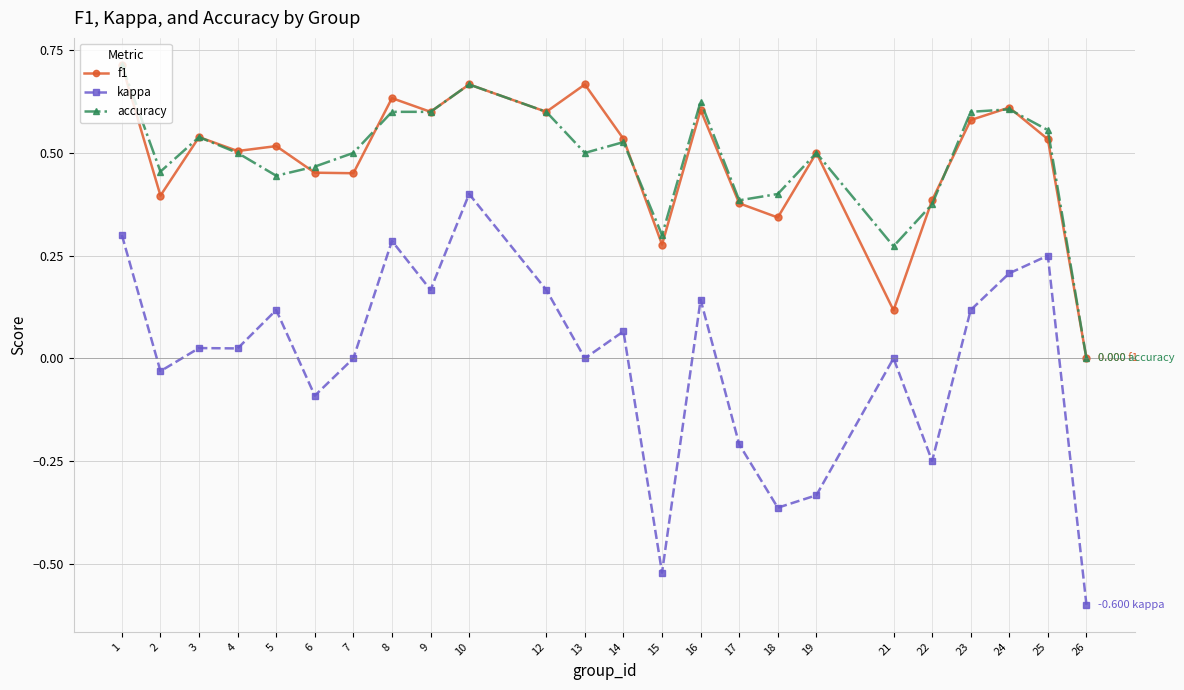

Rank the series at 21 from highest to lowest value.

accuracy, f1, kappa